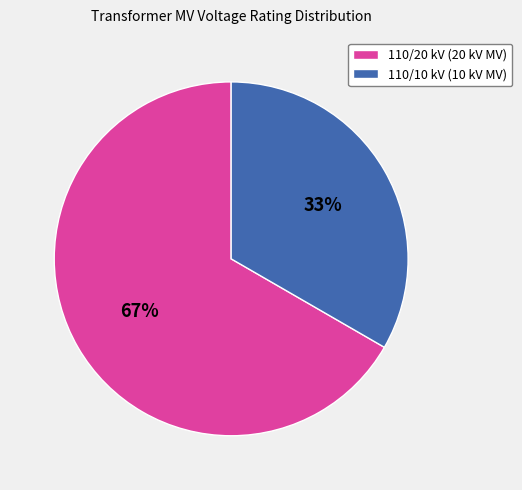

Which slice is the smallest?

110/10 kV (10 kV MV)